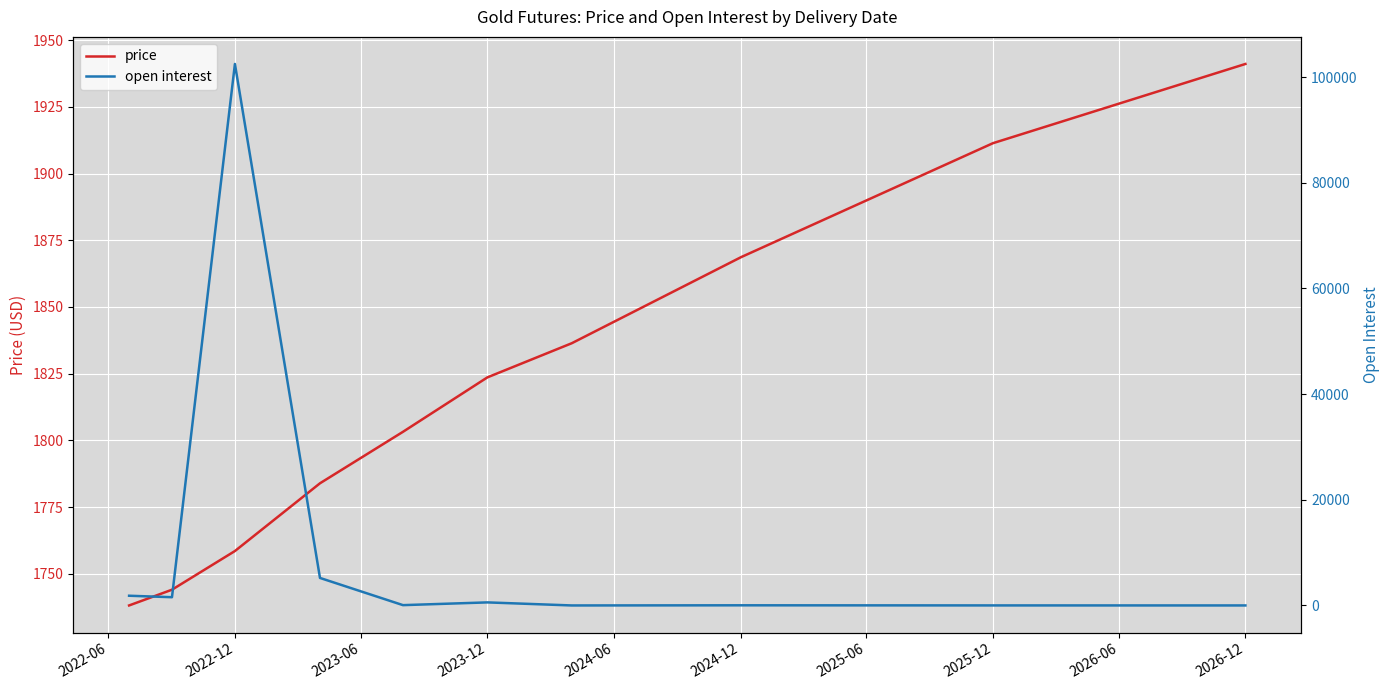

What is the lowest value of the price series?

1738.1